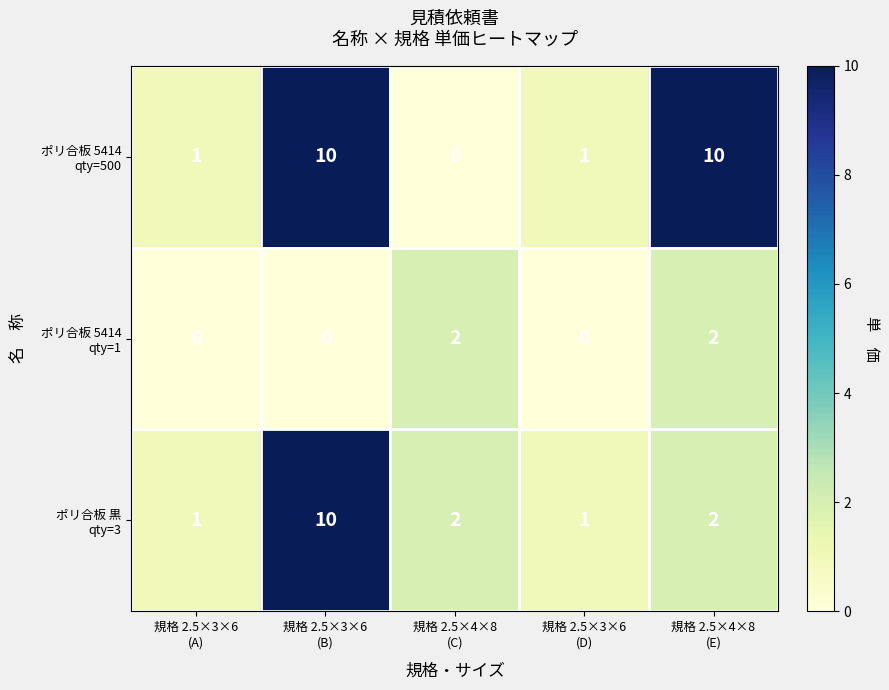

What is the maximum value shown in the chart?

10